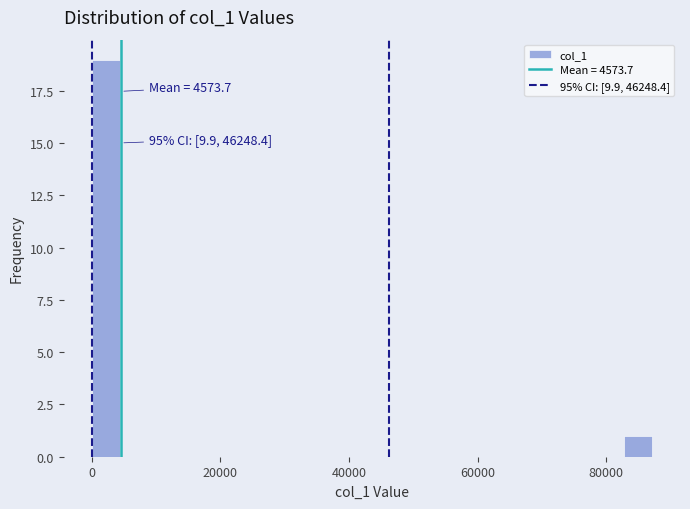

Around what value on the x-axis is the tallest bar? Give the approximate position of its centre, as read against the axis.

2000